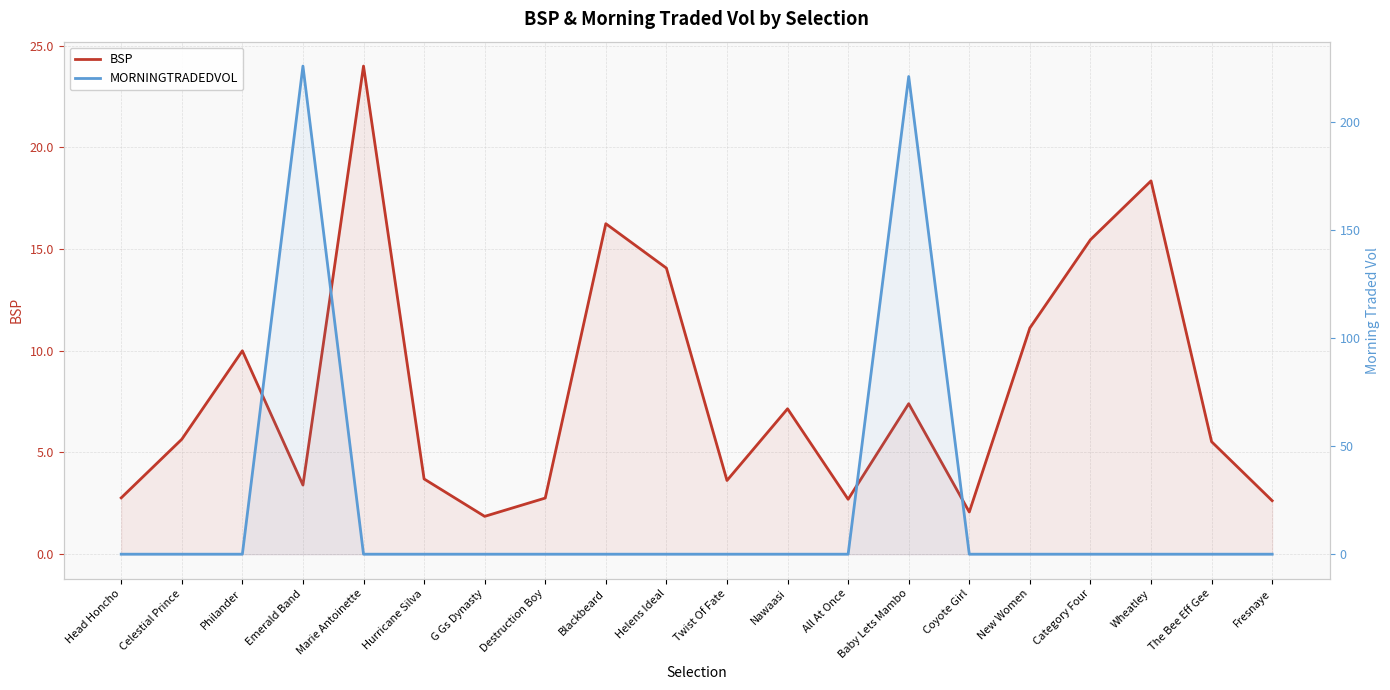

How many data points in BSP are less than 5?

9